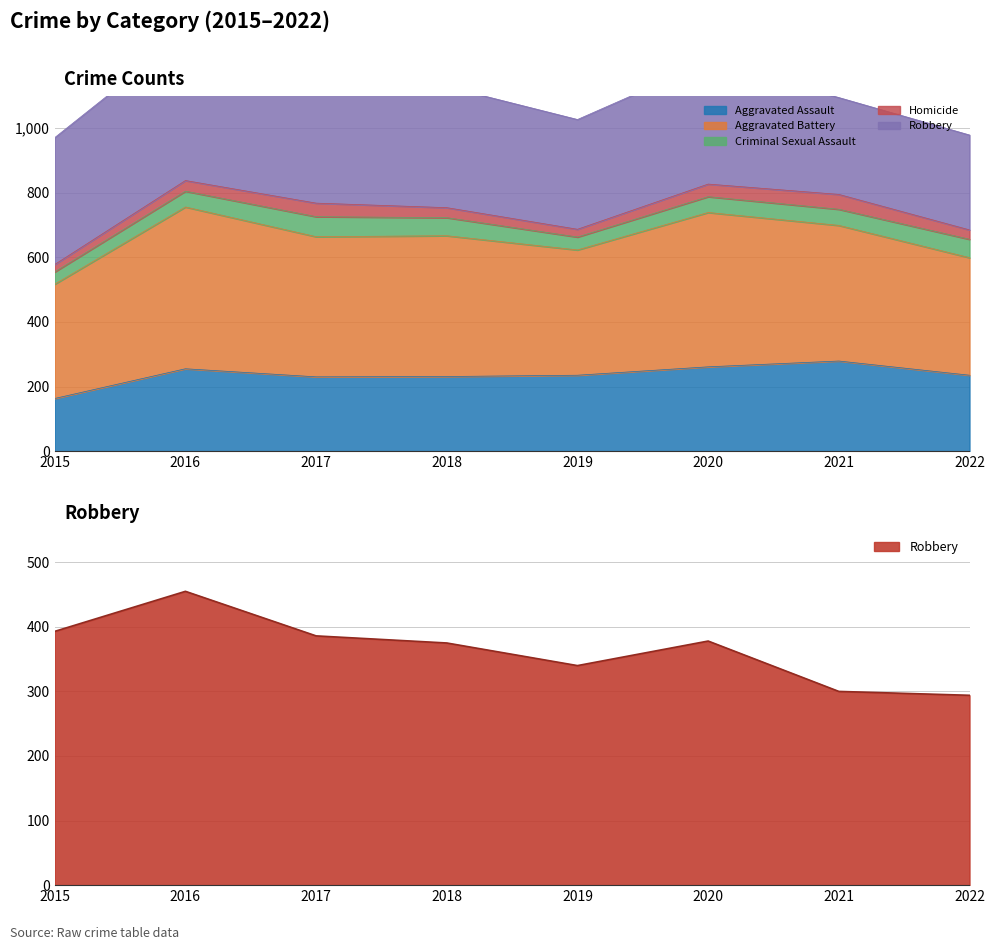

How many data points does each series have?

8